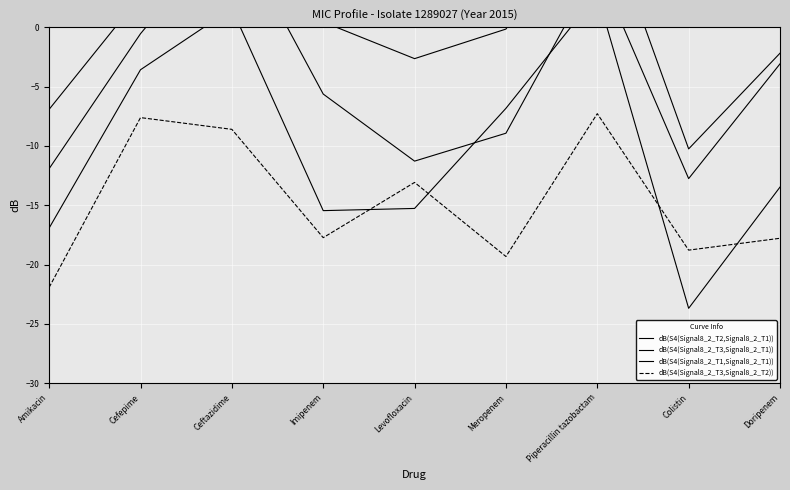

Where does the dB(S4(Signal8_2_T1,Signal8_2_T1)) series first go above -13?

Cefepime